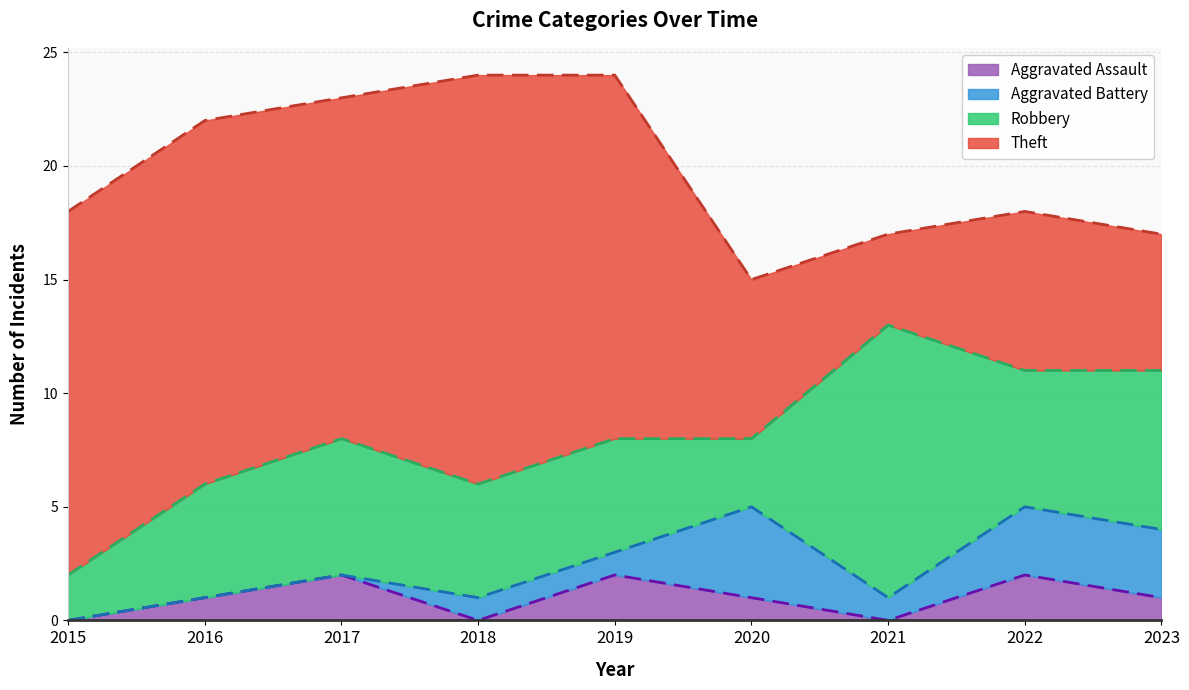

Is the value of Aggravated Assault at 2022 greater than the value of Aggravated Battery at 2022?

No